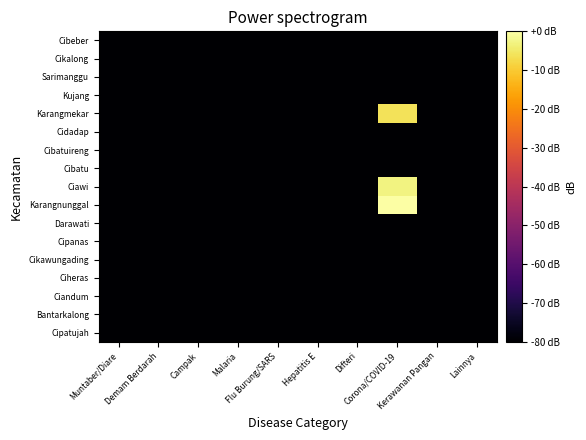

What is the total value across all series at Flu Burung/SARS?

-1360.0